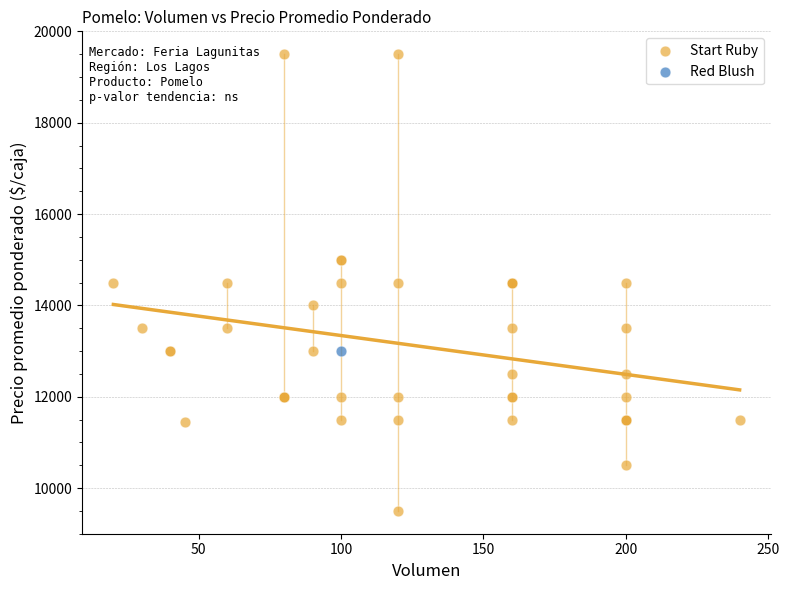

What are all the series names shown in the legend?

Start Ruby, Red Blush